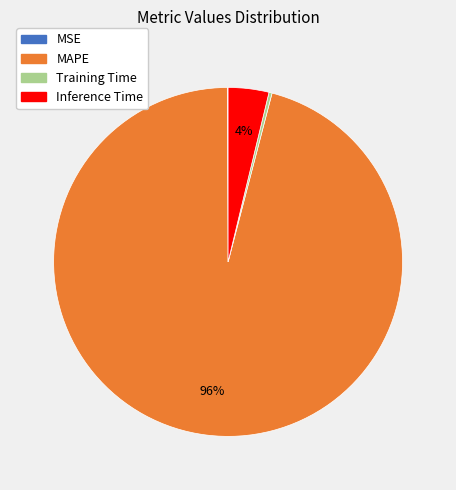

The Training Time slice represents 0% of the pie. True or false?

True